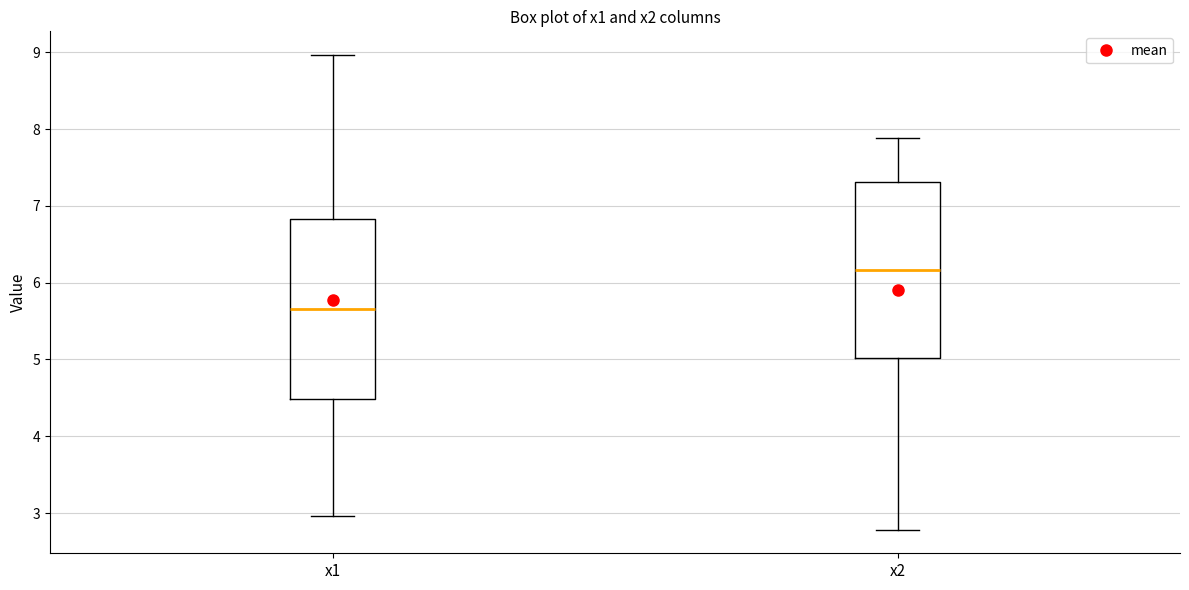

Which box's median line is the lowest?

x1